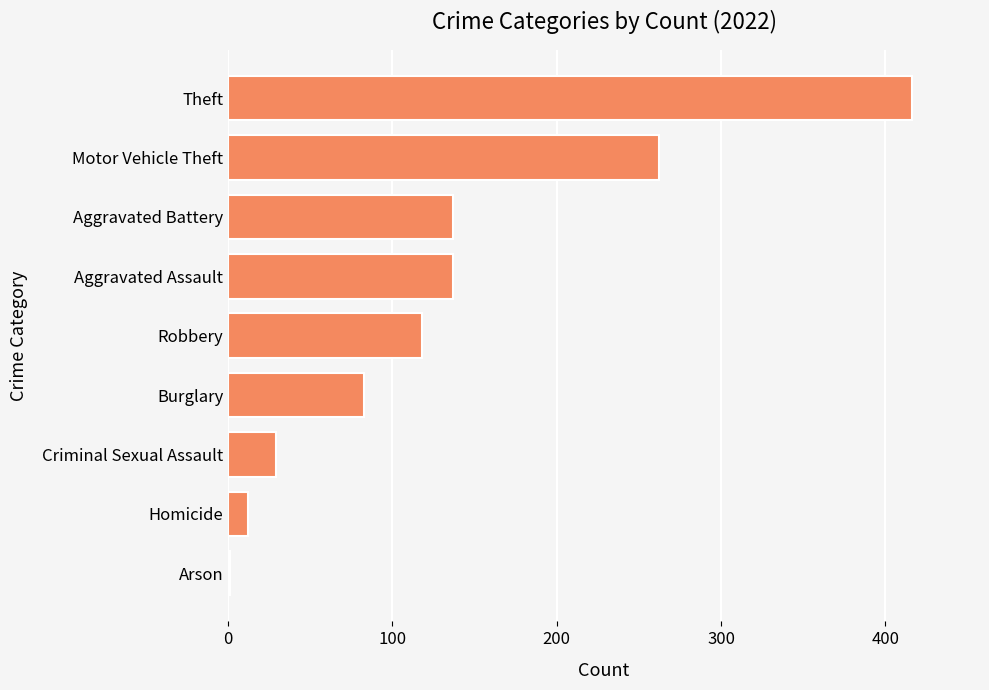

How many series are shown in this chart?

1